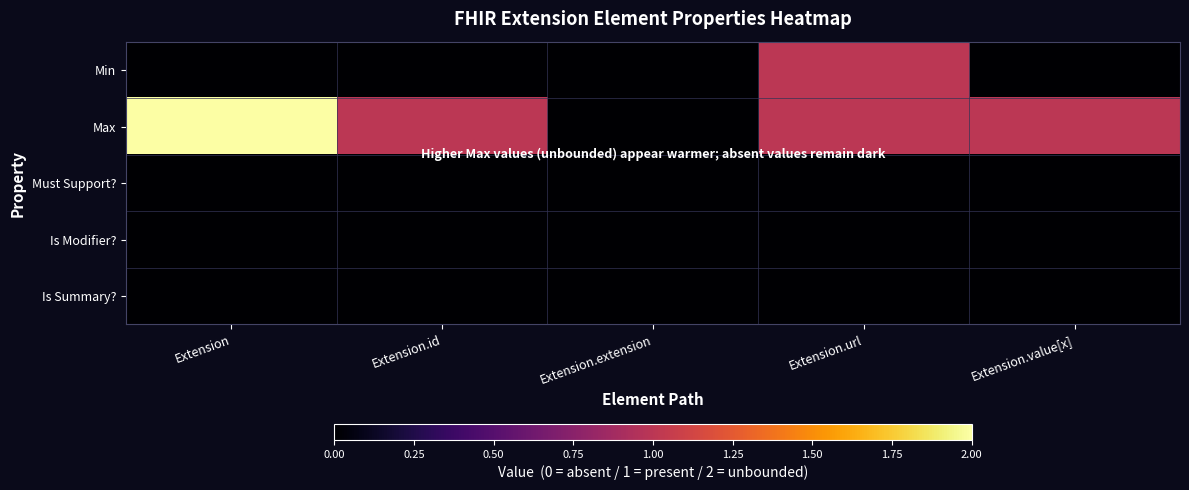

Reading left to right, extract all data points from this chart.

Min: Extension=0	Extension.id=0	Extension.extension=0	Extension.url=1	Extension.value[x]=0
Max: Extension=2	Extension.id=1	Extension.extension=0	Extension.url=1	Extension.value[x]=1
Must Support?: Extension=0	Extension.id=0	Extension.extension=0	Extension.url=0	Extension.value[x]=0
Is Modifier?: Extension=0	Extension.id=0	Extension.extension=0	Extension.url=0	Extension.value[x]=0
Is Summary?: Extension=0	Extension.id=0	Extension.extension=0	Extension.url=0	Extension.value[x]=0